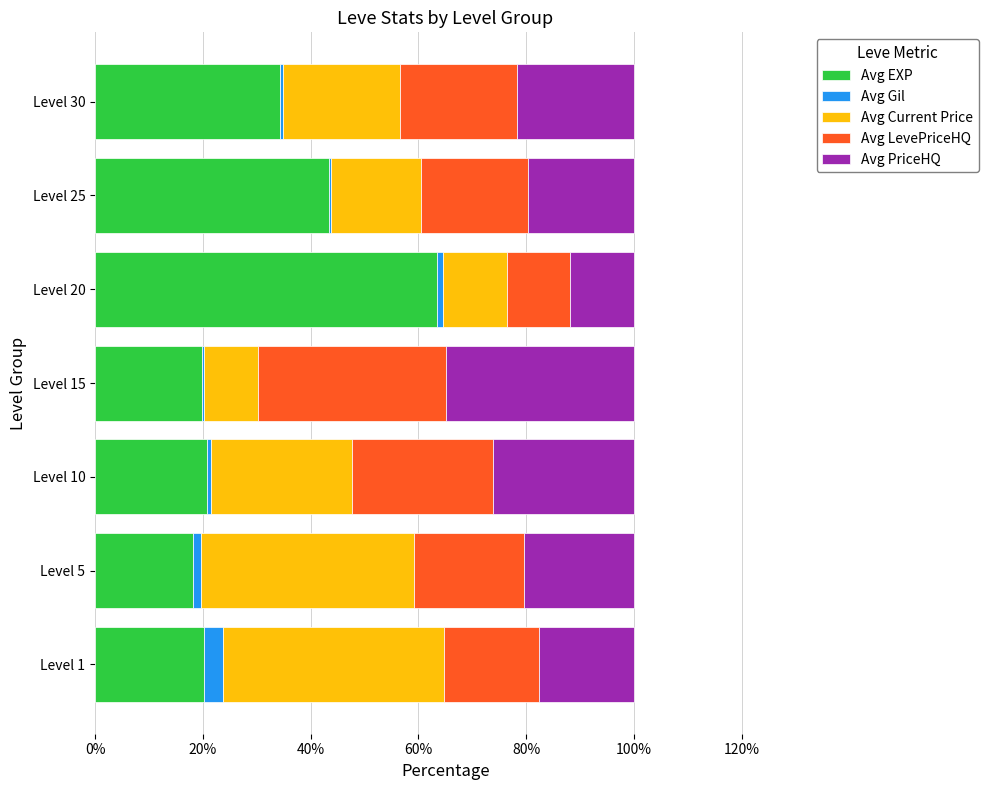

True or false: Avg EXP has a value of 8.9 at Level 5.

False